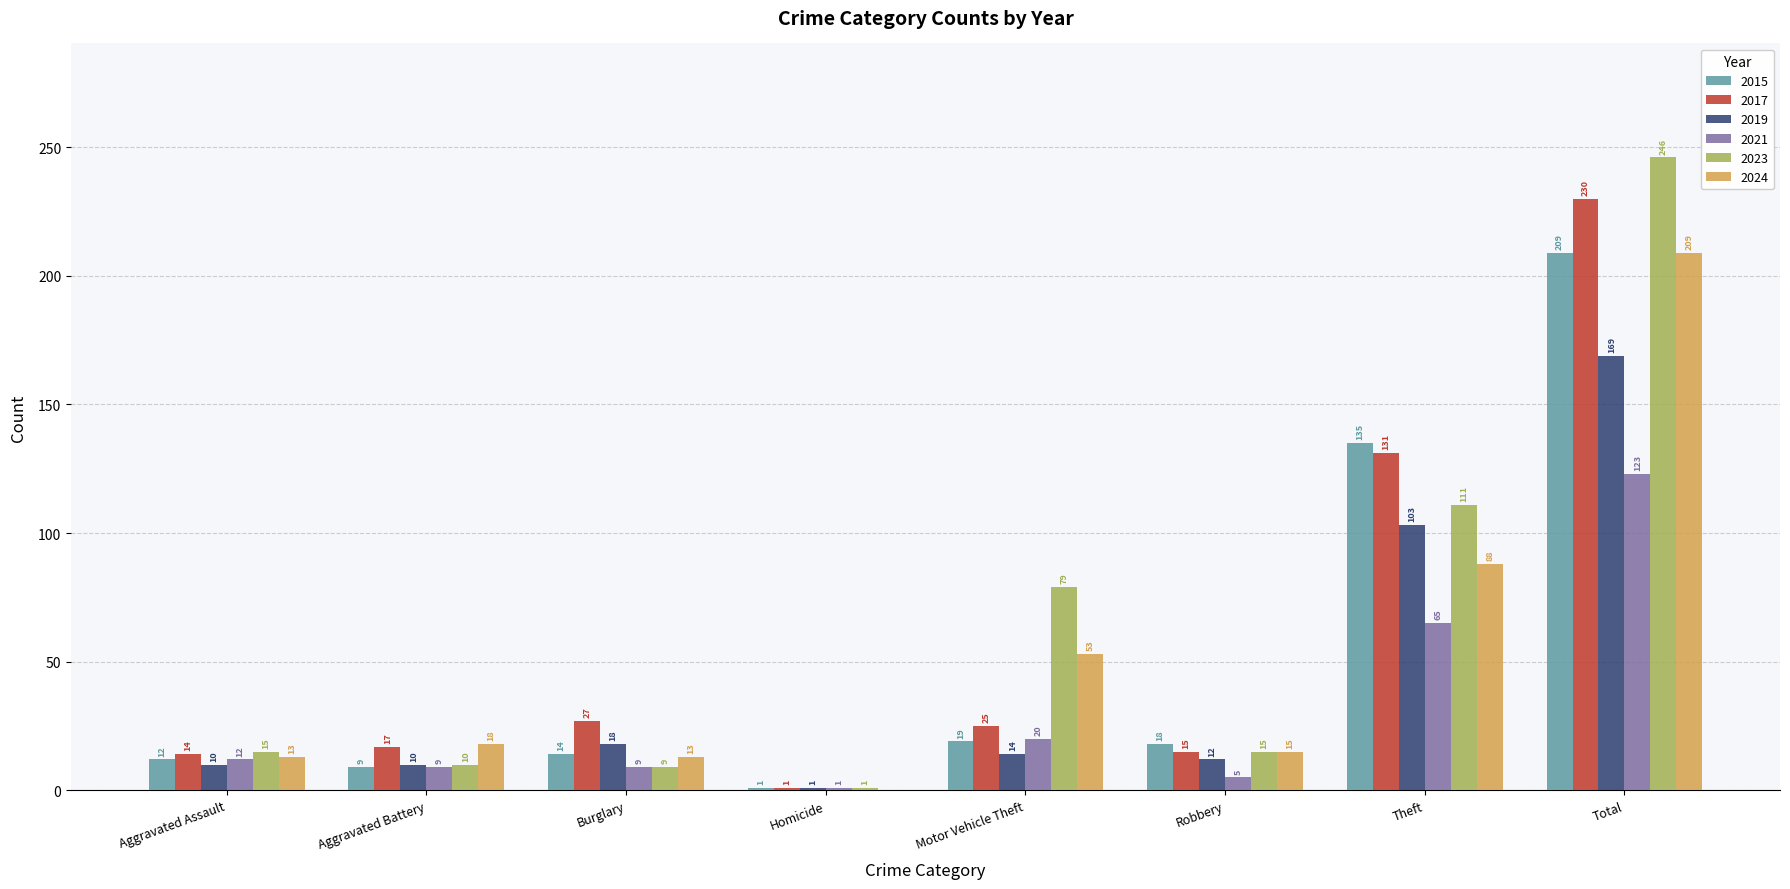

What is the total value across all series at Motor Vehicle Theft?

210